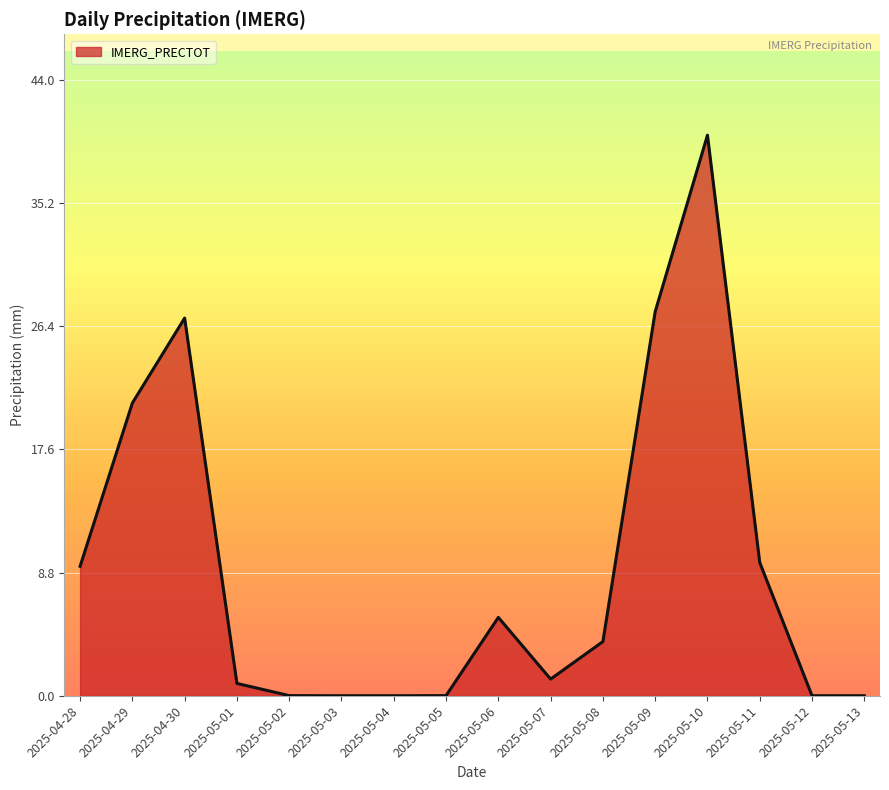

Which has a higher value, 2025-05-06 or 2025-05-08?

2025-05-06